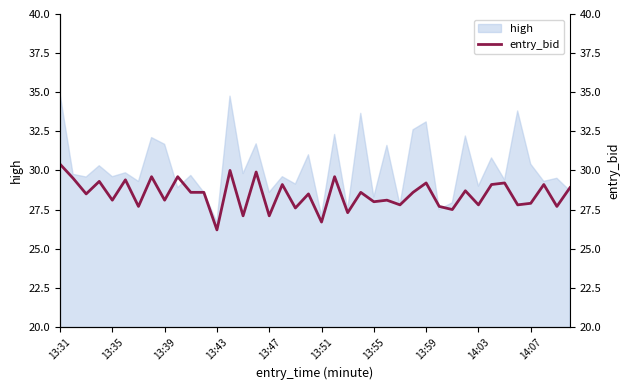

True or false: high has a value of 43.9 at 13:51.

False